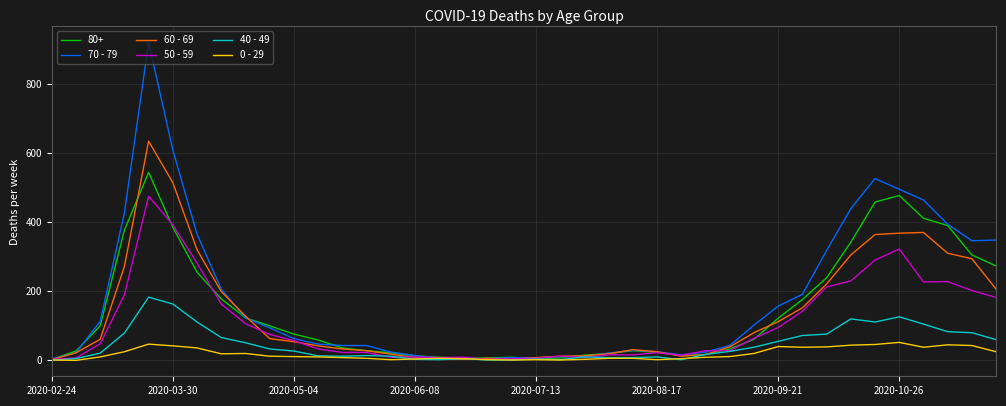

What is the maximum value shown in the chart?

920